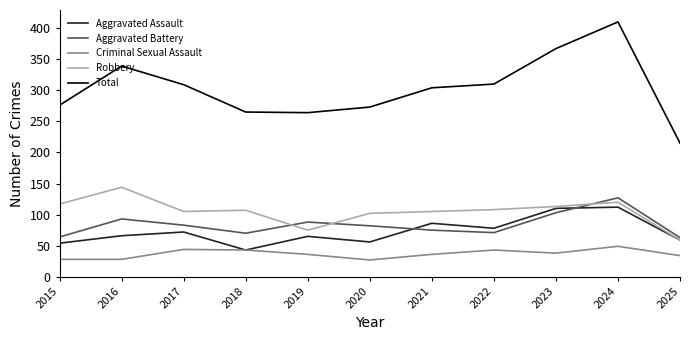

What is the sum of all Robbery values?

1155